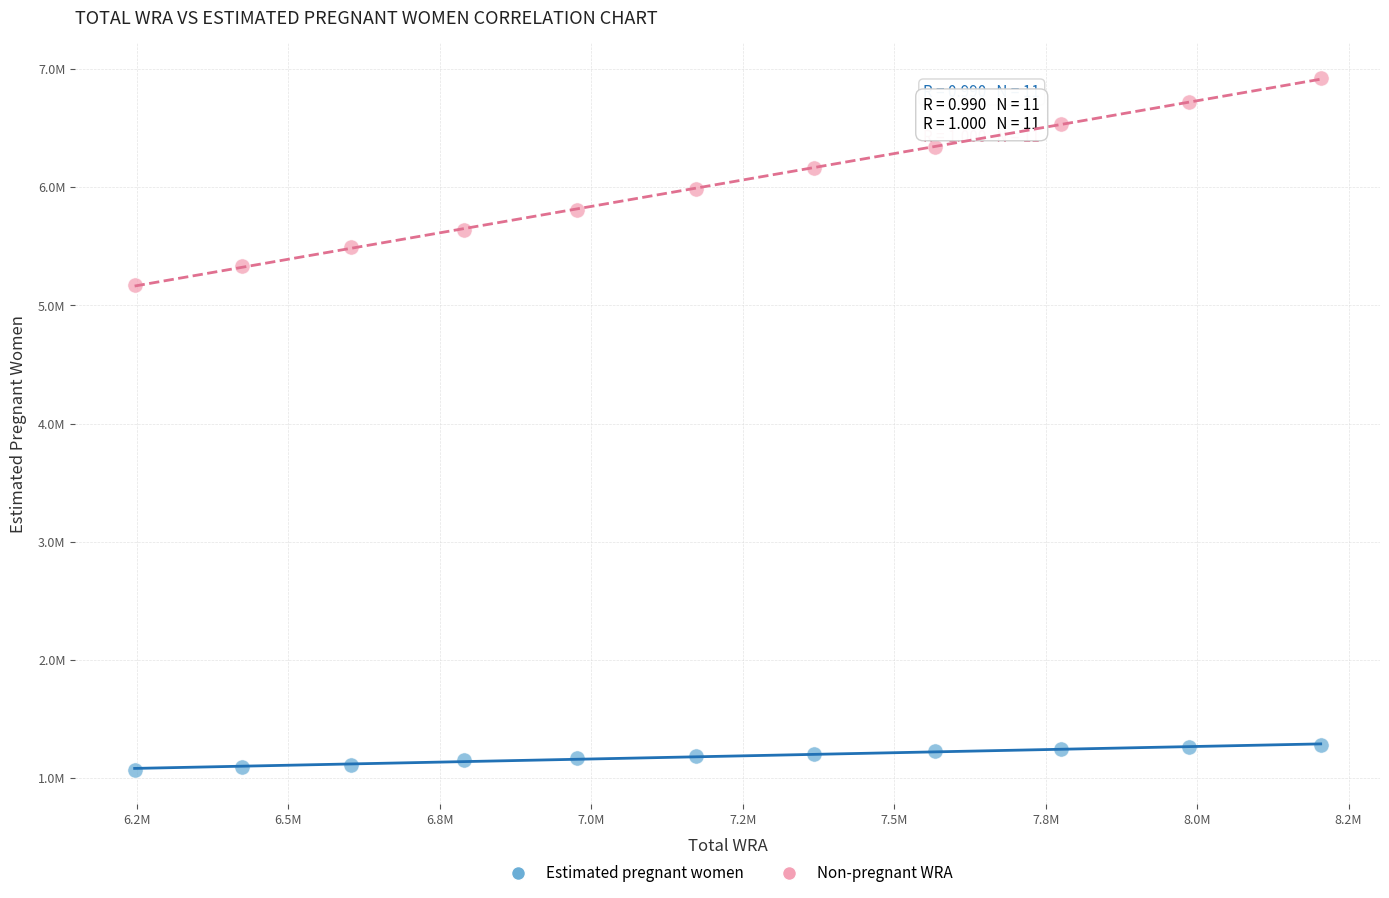

Which series contains the lowest Y value?

Estimated pregnant women